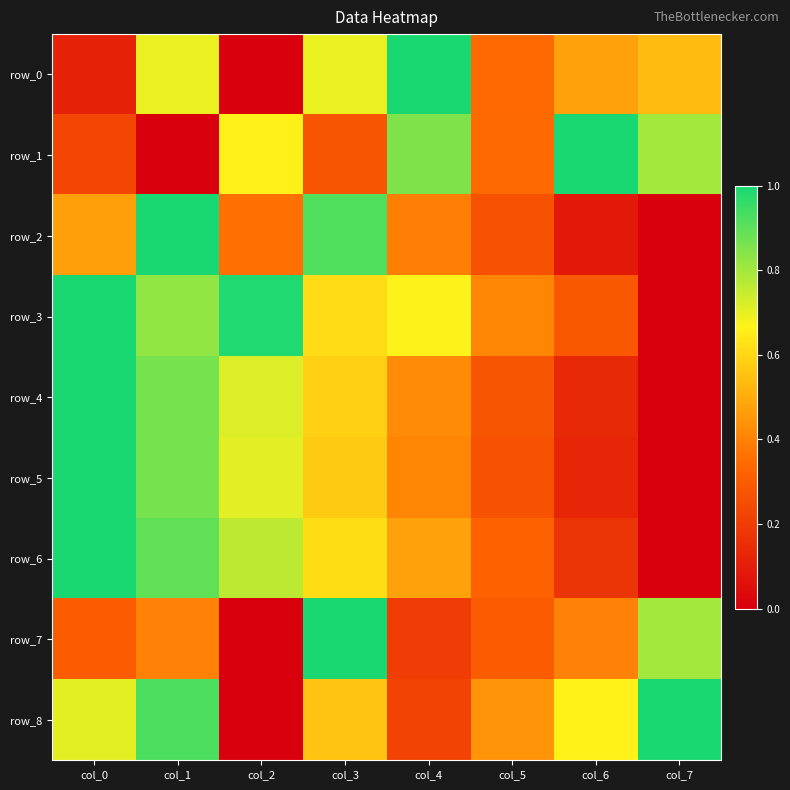

Count the row_6 values in the range 0 to 1.

8